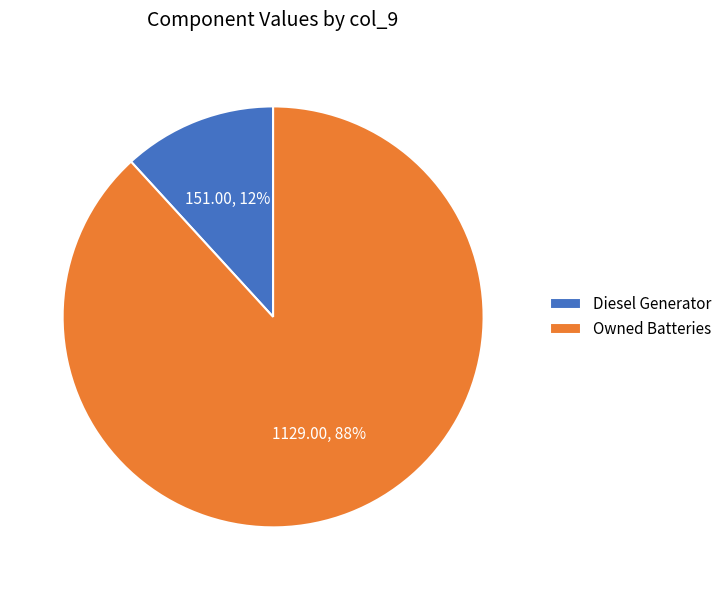

How many slices are in this pie chart?

2